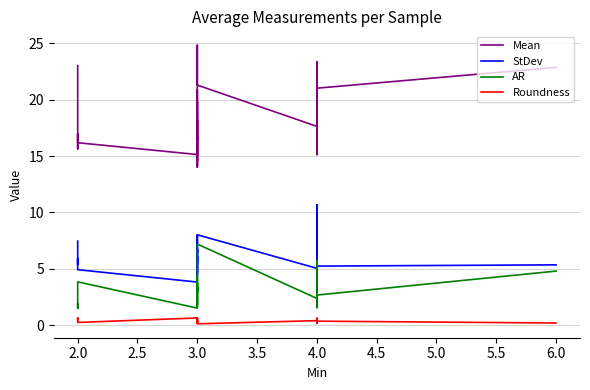

True or false: Roundness and StDev intersect in this chart.

False